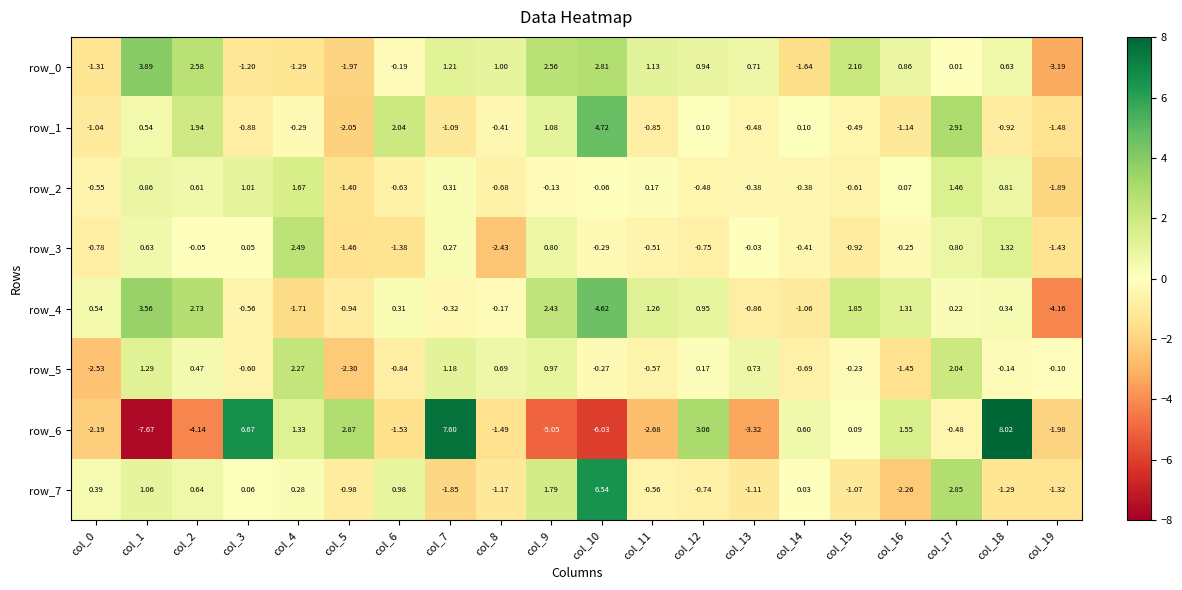

How many values in the row_6 series are below 0?

11